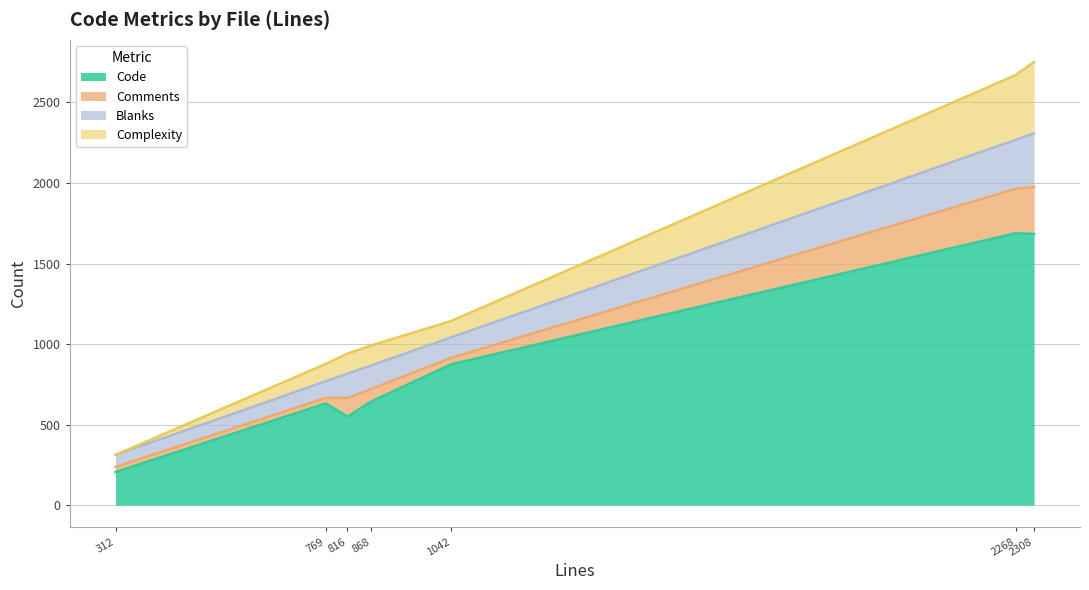

How many lines are shown in the chart?

4